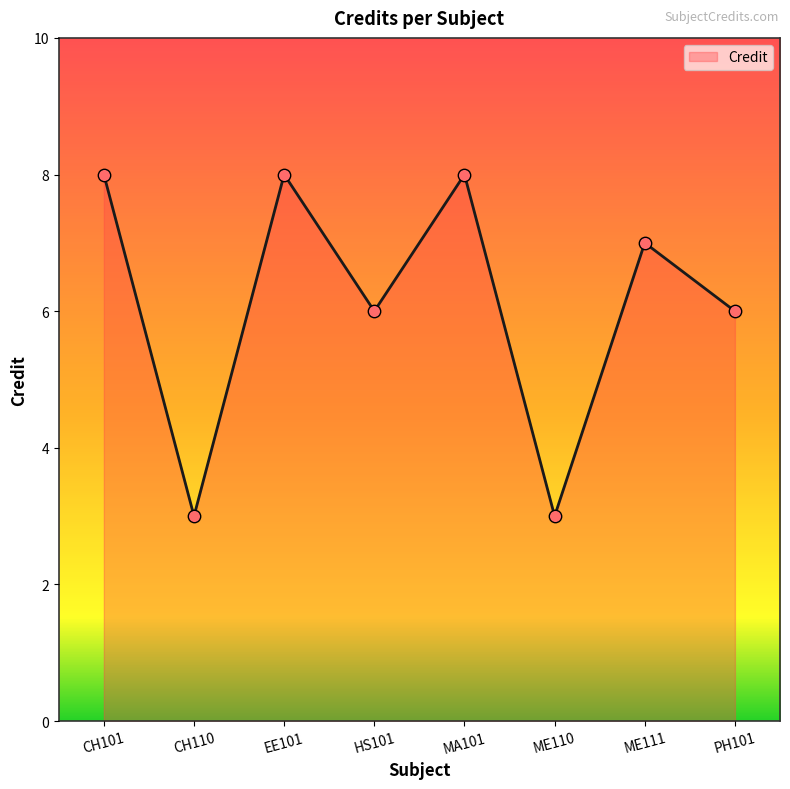

Which has a higher value, PH101 or CH101?

CH101